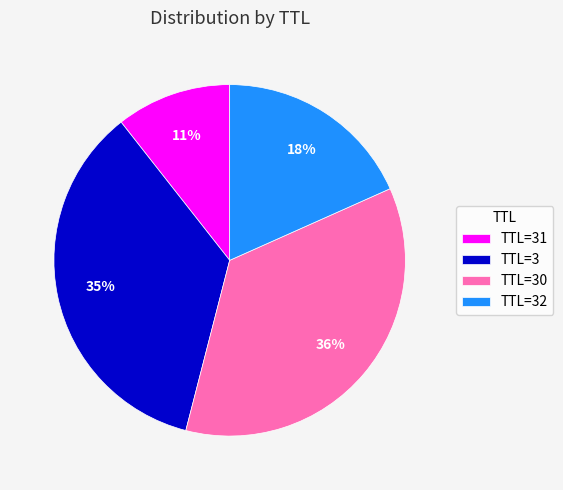

Which slice is the smallest?

TTL=31